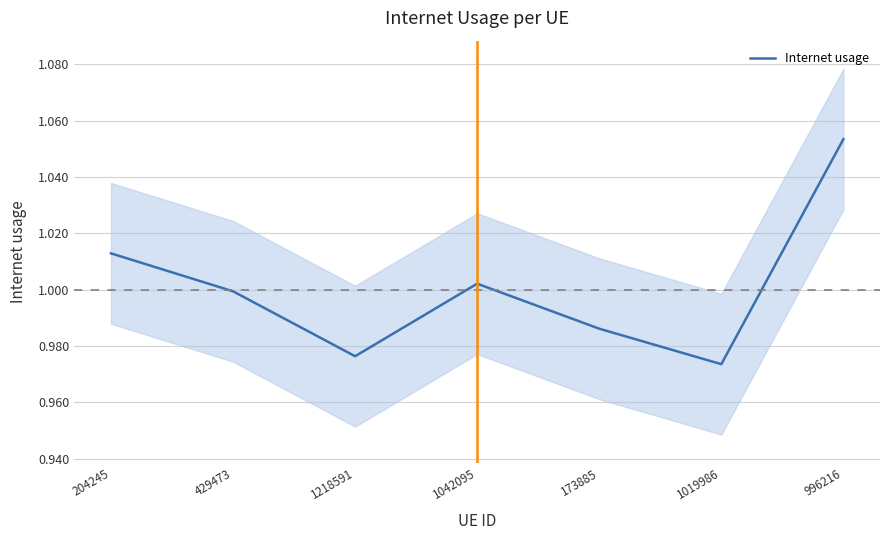

How many data points does each series have?

7